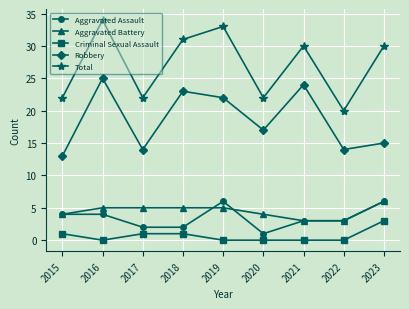

How many interior local peaks does the Total series have?

3